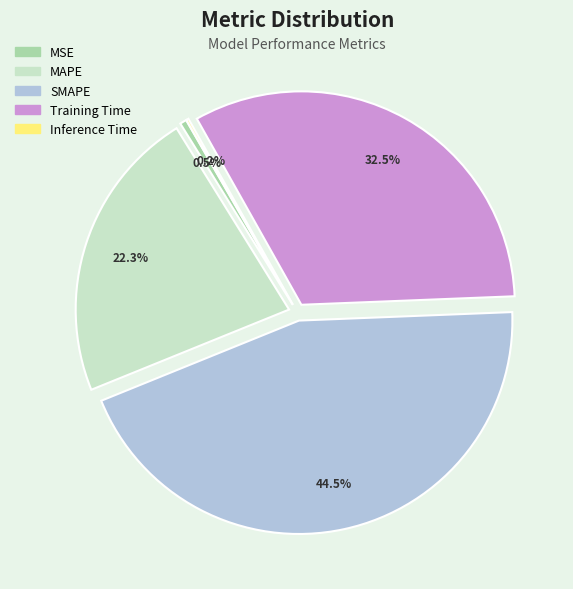

How much of the chart is everything except Training Time?

67.5%